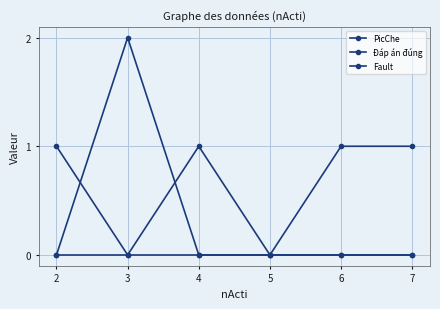

What is the value of the PicChe point at the 3rd from the left?

1